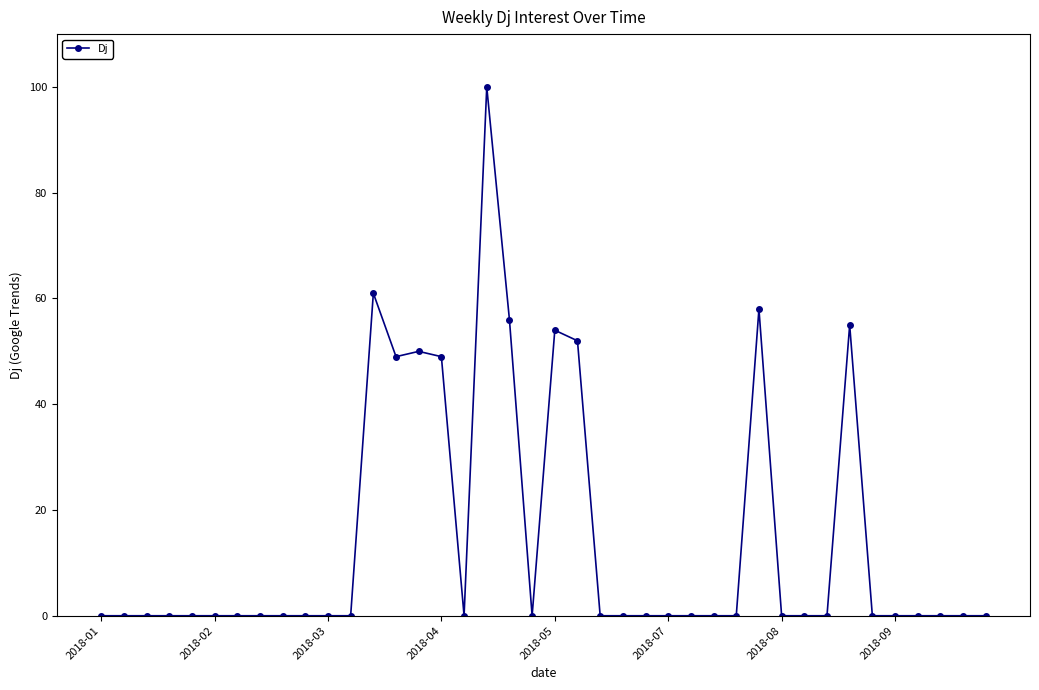

What is the value of the 13th point from the left?

61